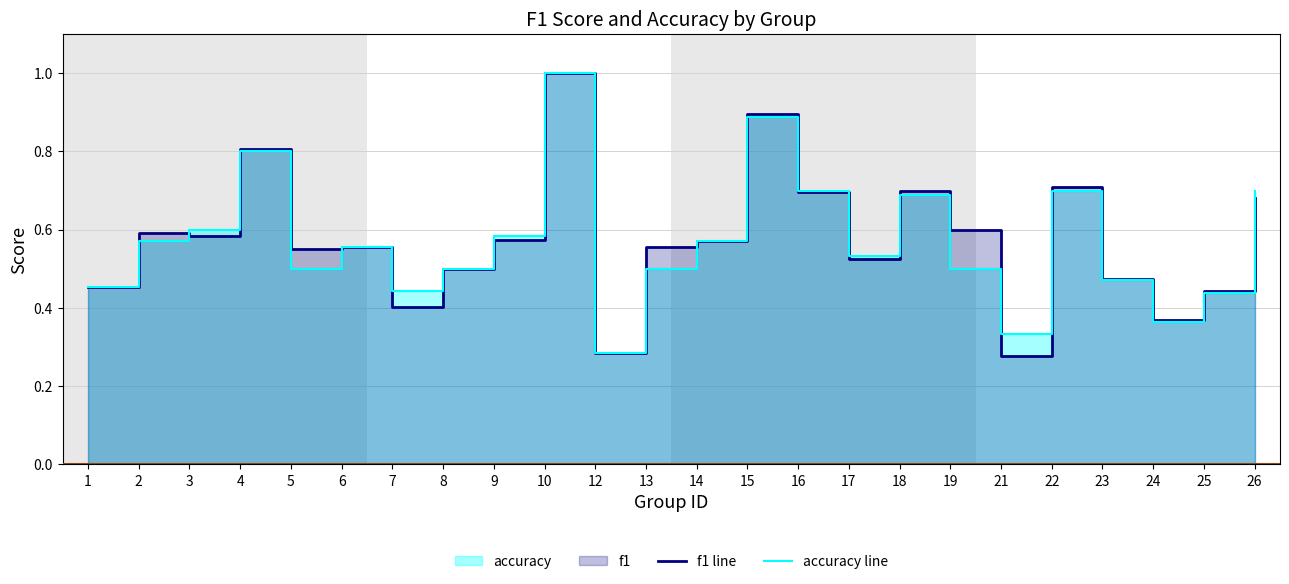

Reading right to left, what are all the values shown in this chart?

f1 line: 26=0.7	25=0.4	24=0.4	23=0.5	22=0.7	21=0.3	19=0.6	18=0.7	17=0.5	16=0.7	15=0.9	14=0.6	13=0.6	12=0.3	10=1.0	9=0.6	8=0.5	7=0.4	6=0.6	5=0.5	4=0.8	3=0.6	2=0.6	1=0.5
accuracy line: 26=0.7	25=0.4	24=0.4	23=0.5	22=0.7	21=0.3	19=0.5	18=0.7	17=0.5	16=0.7	15=0.9	14=0.6	13=0.5	12=0.3	10=1.0	9=0.6	8=0.5	7=0.4	6=0.6	5=0.5	4=0.8	3=0.6	2=0.6	1=0.5